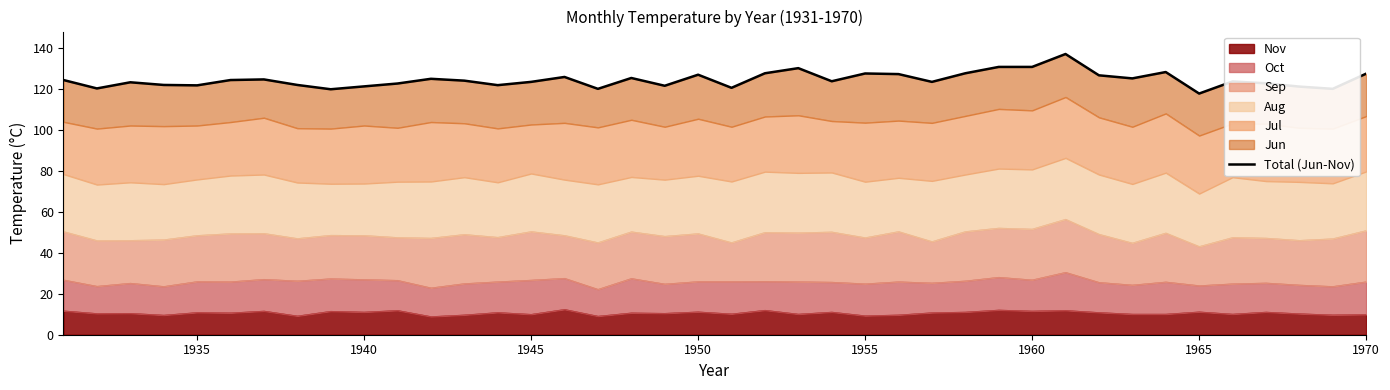

What is the maximum value for Nov?

12.4